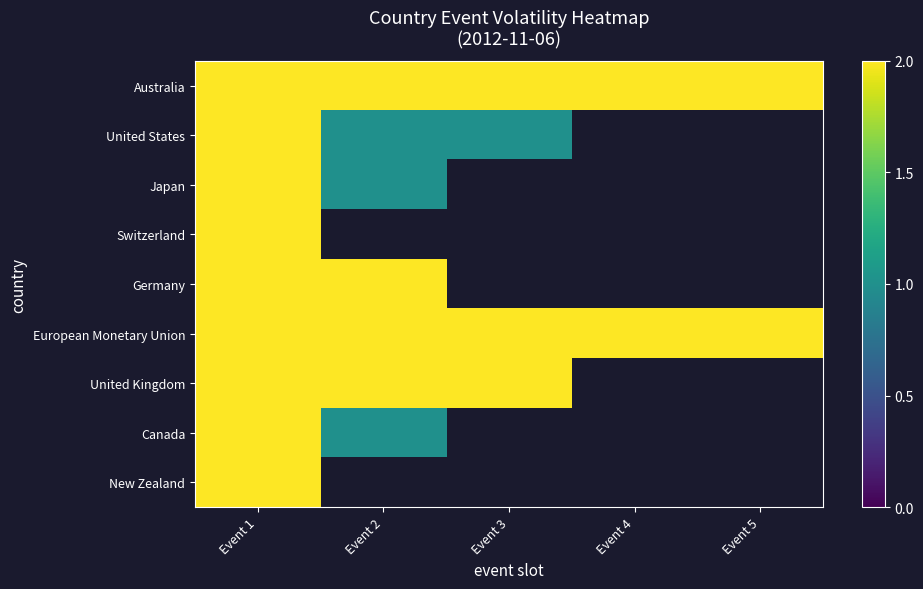

What is the difference between the maximum and minimum values in the Japan series?

1.0